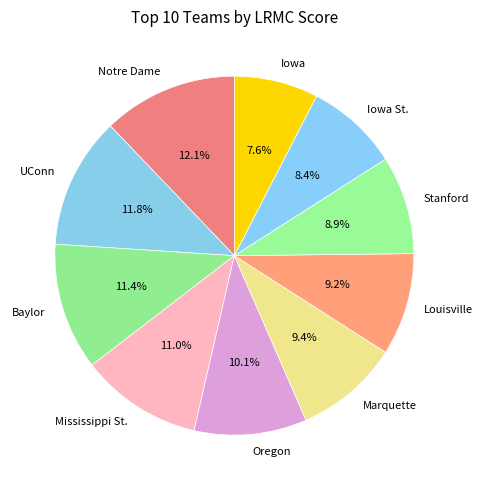

What is the smallest slice in the pie chart?

Iowa